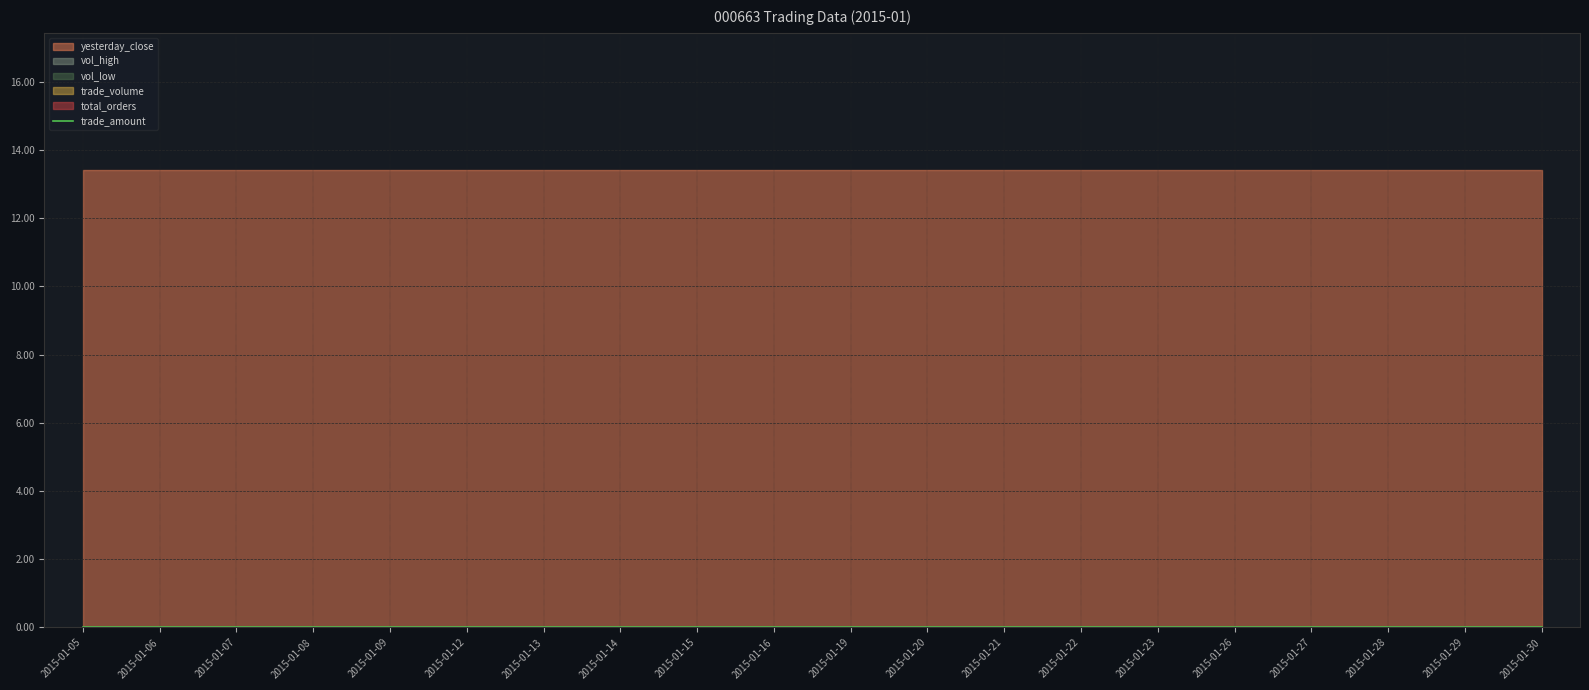

True or false: yesterday_close has more than 2 points higher than both neighbors.

False